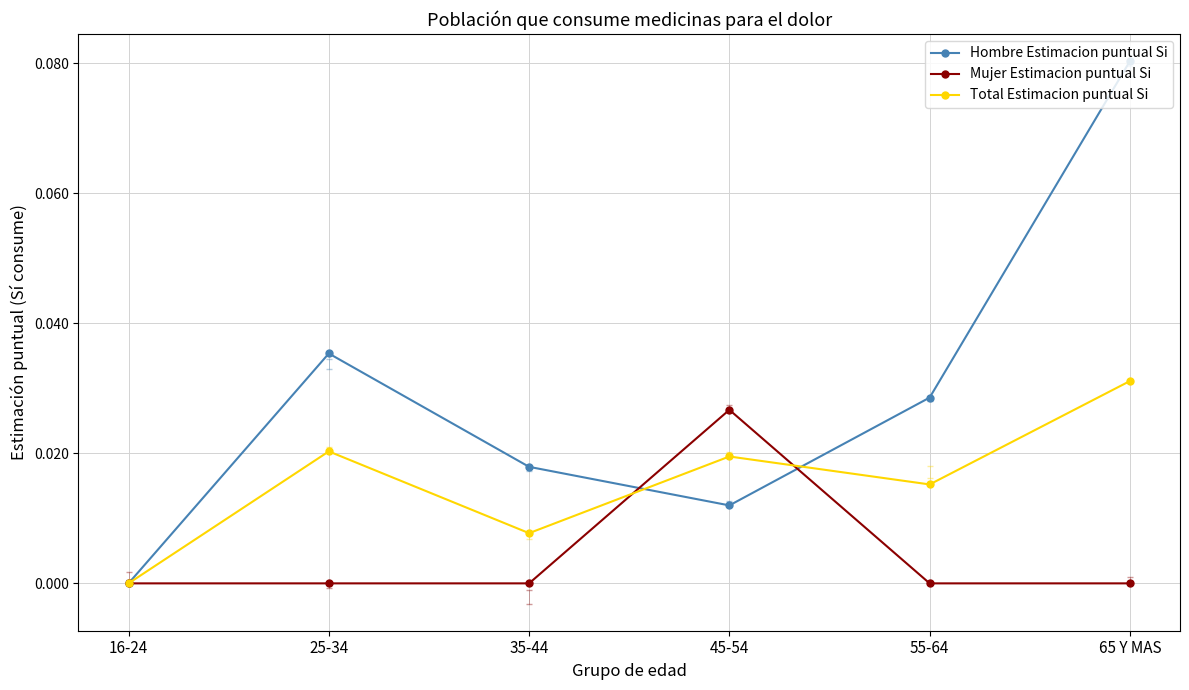

Reading left to right, what are all the values shown in this chart?

Hombre Estimacion puntual Si: 0.0	0.0	0.0	0.0	0.0	0.1
Mujer Estimacion puntual Si: 0.0	0.0	0.0	0.0	0.0	0.0
Total Estimacion puntual Si: 0.0	0.0	0.0	0.0	0.0	0.0